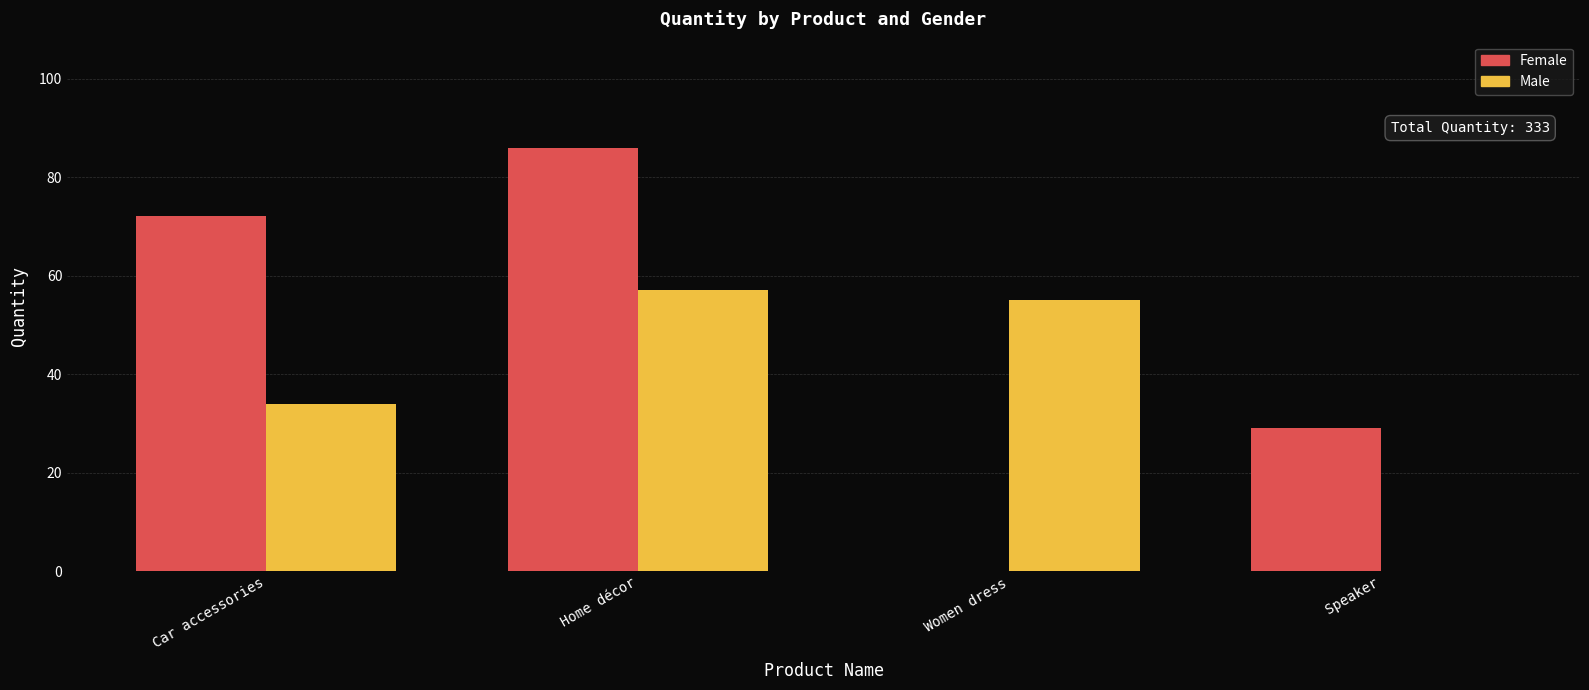

The Male series shows 29 at Home décor. True or false?

False